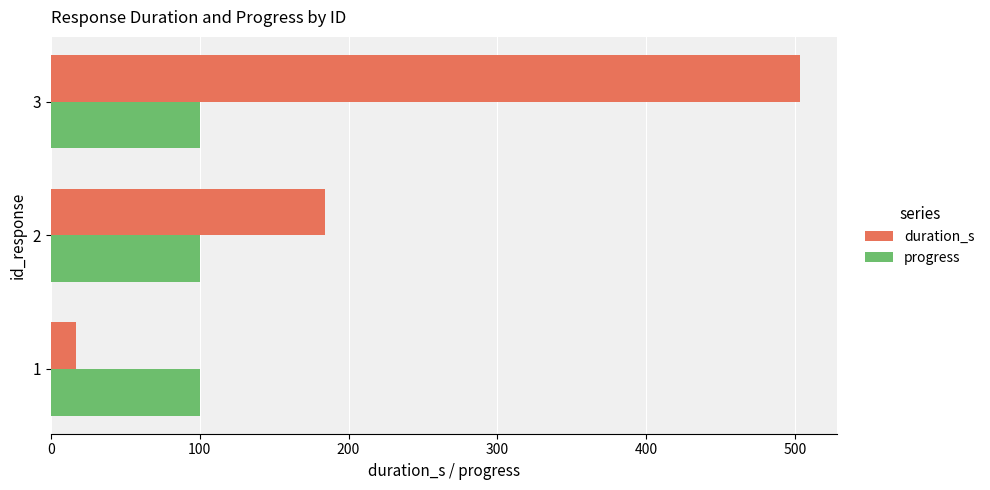

What is the approximate value of progress at 3?

100